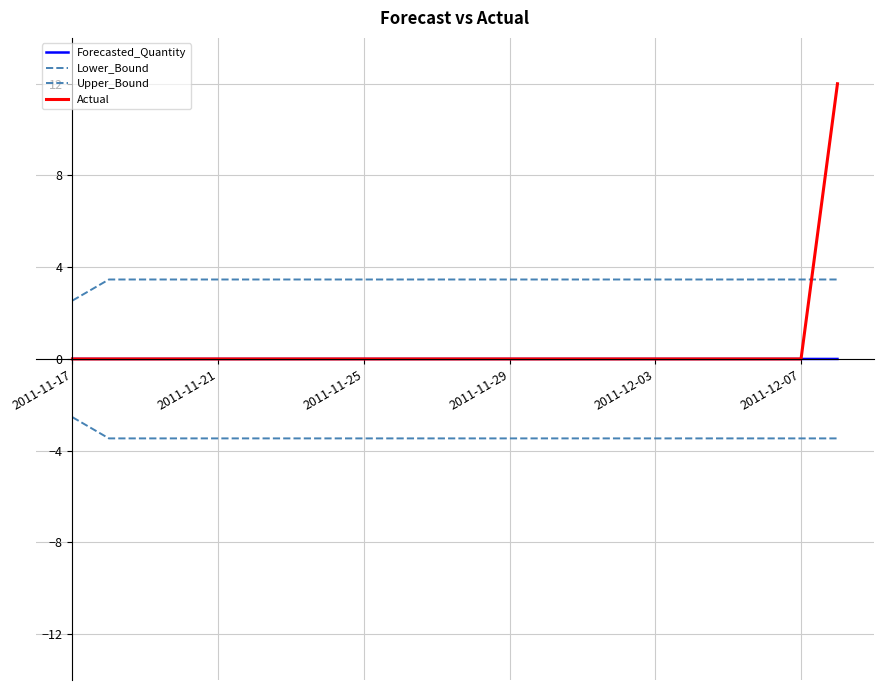

What is the maximum value for Lower_Bound?

-2.5